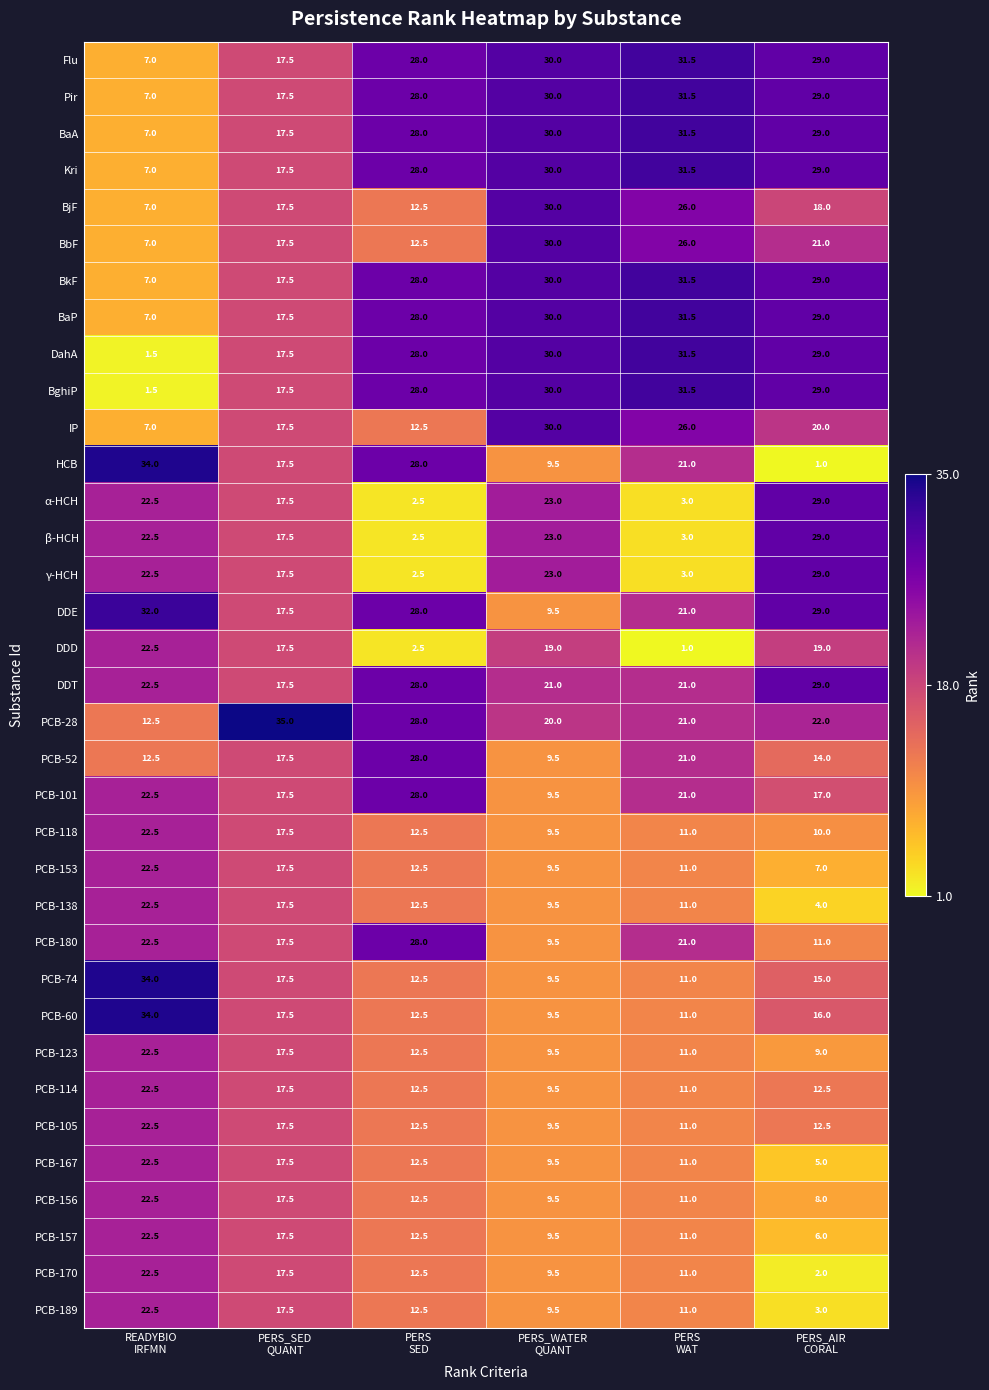

Which series has the widest spread of values?

HCB